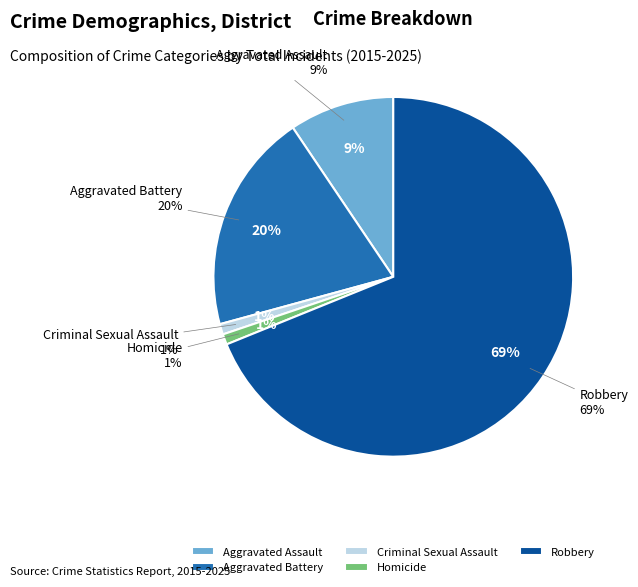

Is the sum of Aggravated Battery and Robbery greater than half?

Yes